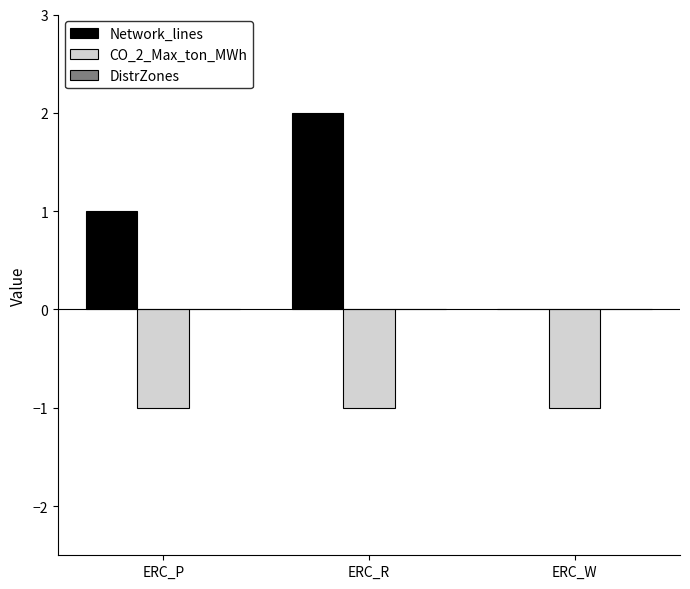

The value of Network_lines at ERC_R is 2. True or false?

True